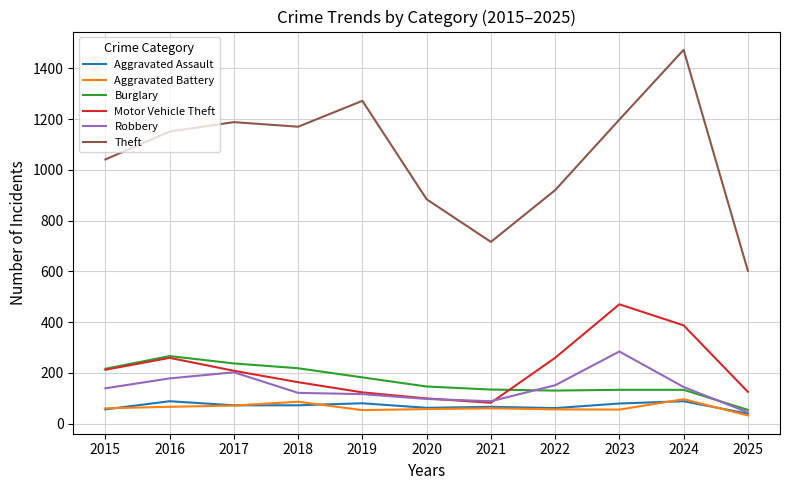

Which label corresponds to the largest value in the chart?

2024